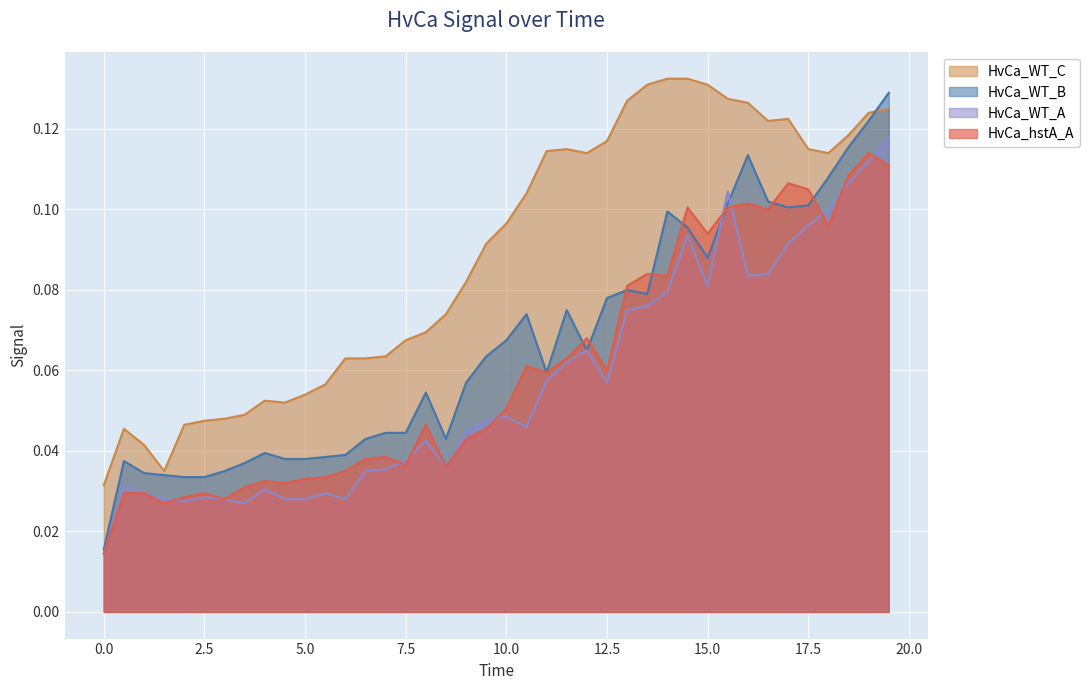

Is the value of HvCa_WT_B at 19.0 greater than the value of HvCa_WT_A at 9.5?

Yes